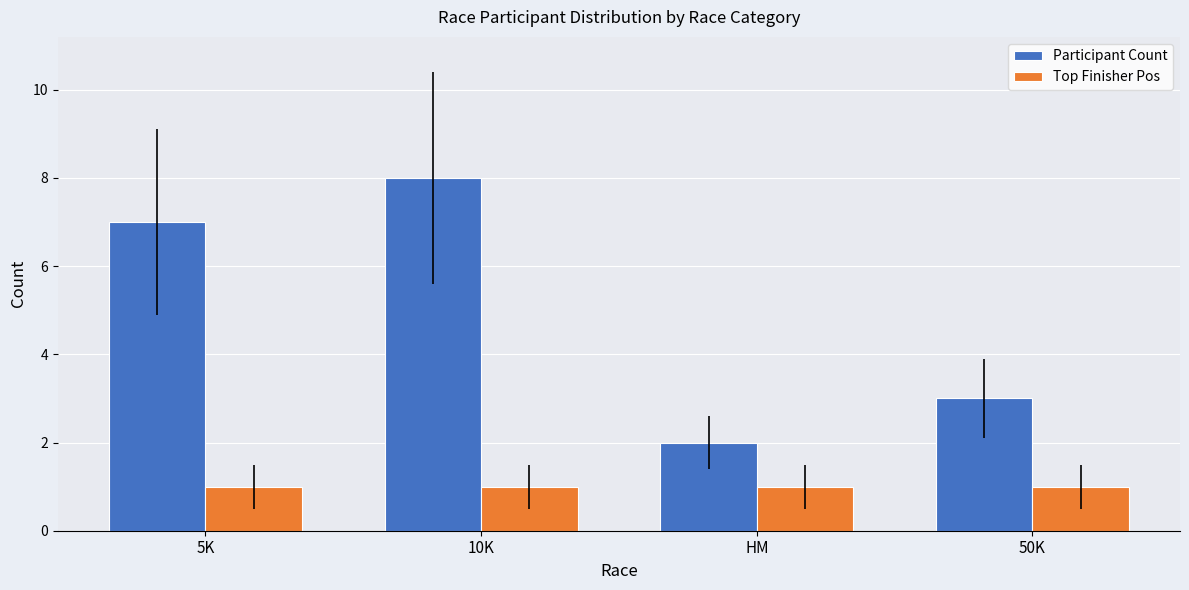

At 5K, list the series in order from smallest to largest.

Top Finisher Pos, Participant Count